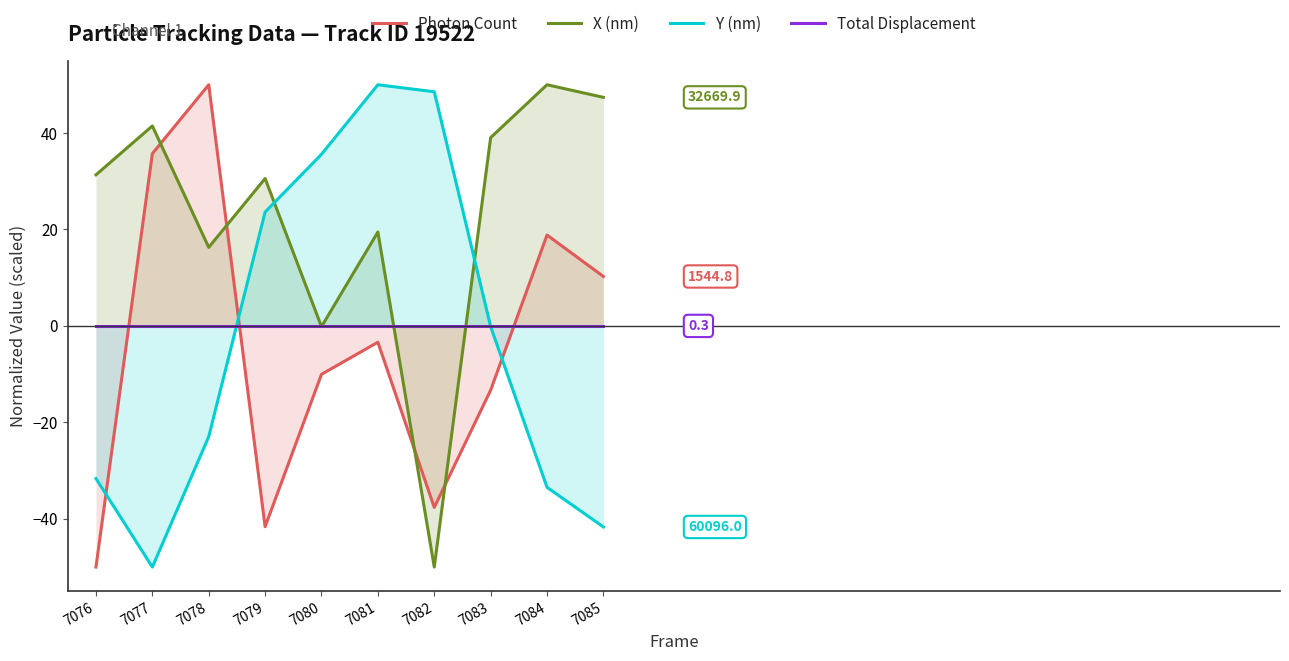

Where do Y (nm) and X (nm) first cross each other?

7079 and 7080